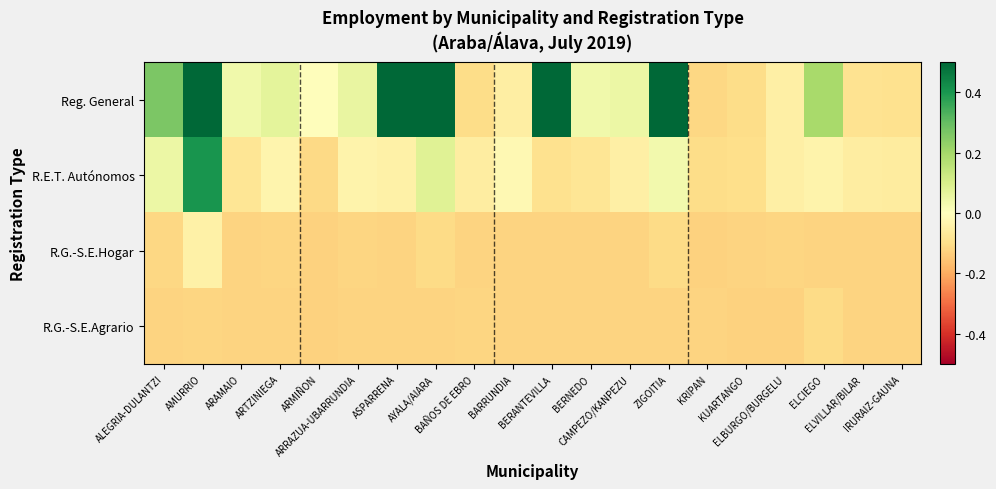

At ARTZINIEGA, list the series in order from smallest to largest.

R.G.-S.E.Agrario, R.G.-S.E.Hogar, R.E.T. Autónomos, Reg. General